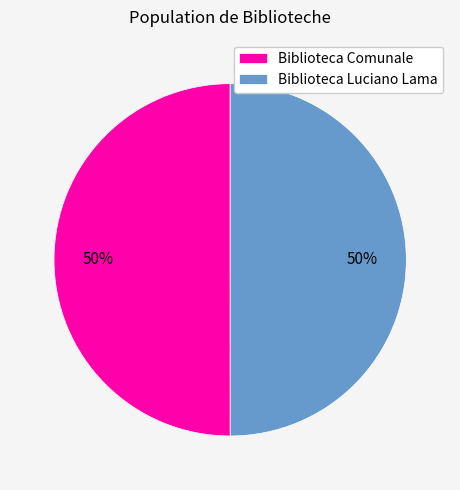

Combined, do Biblioteca Comunale and Biblioteca Luciano Lama account for over 50%?

Yes